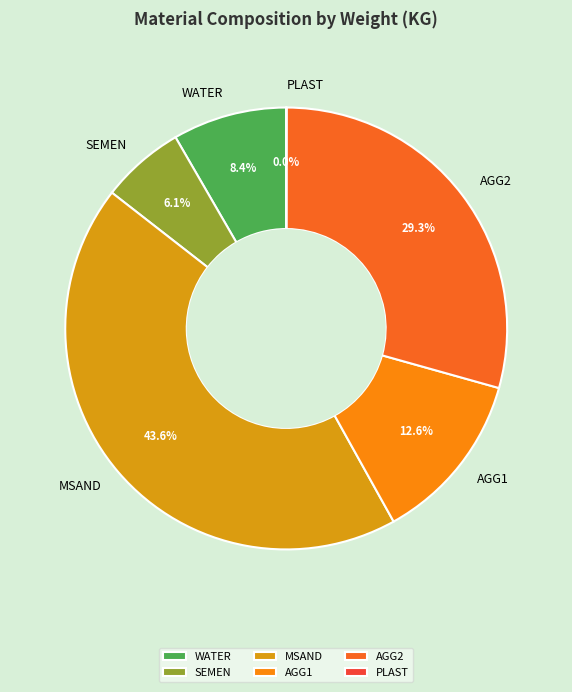

Which slice is the largest?

MSAND